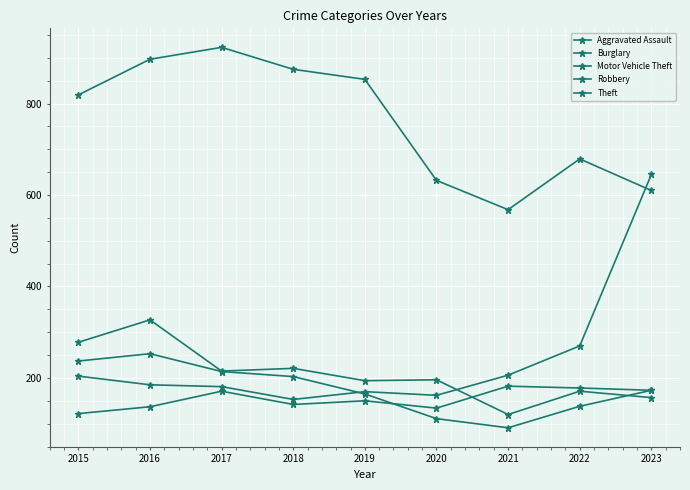

Which category has the highest value in the Theft series?

2017